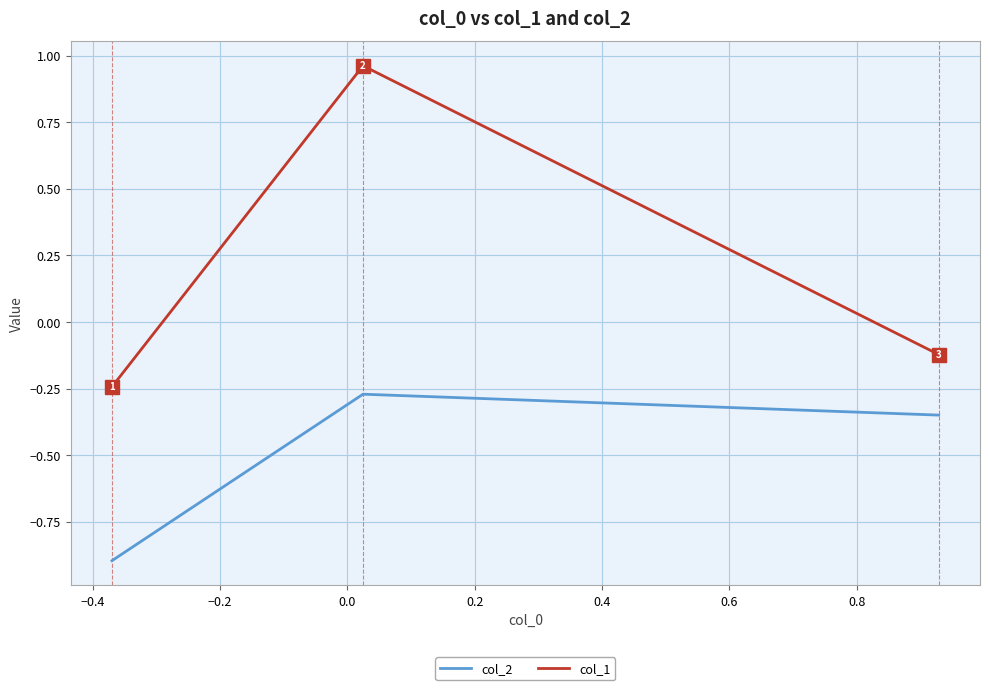

How many series are shown in this chart?

2